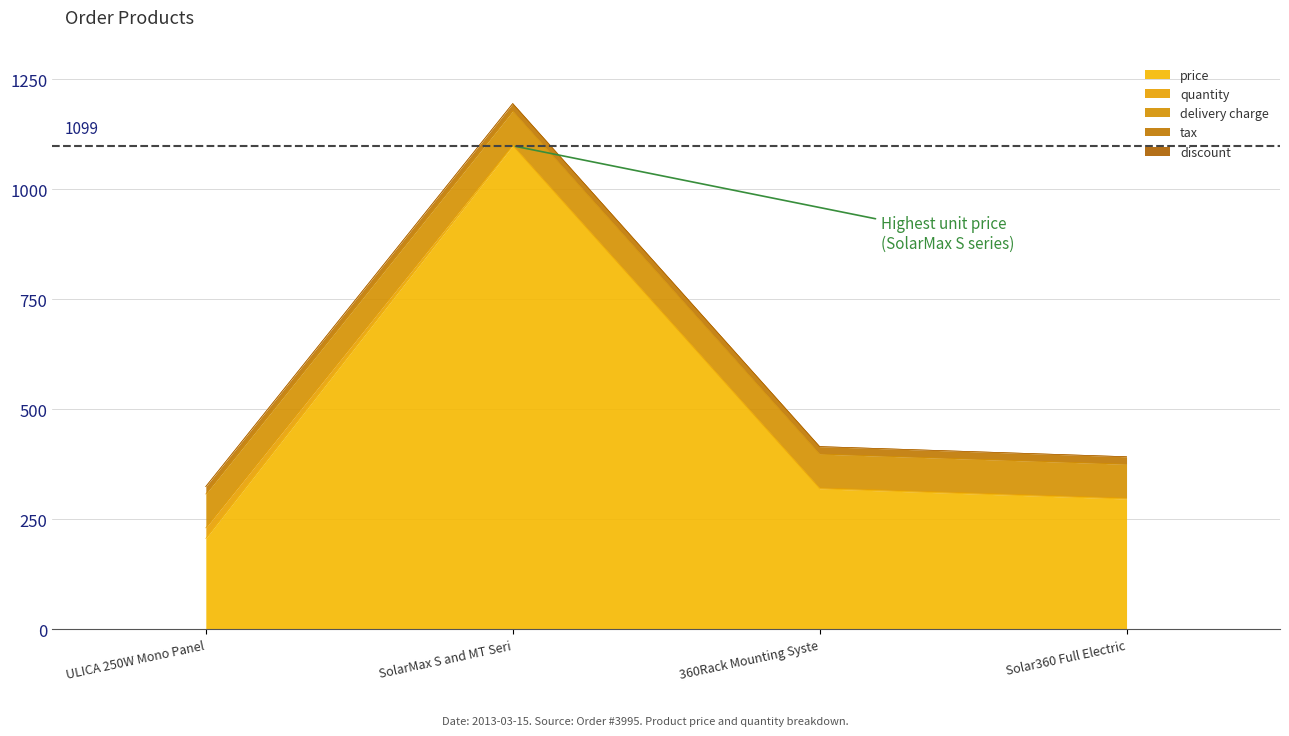

In price, how many points are higher than both neighbors (excluding endpoints)?

1